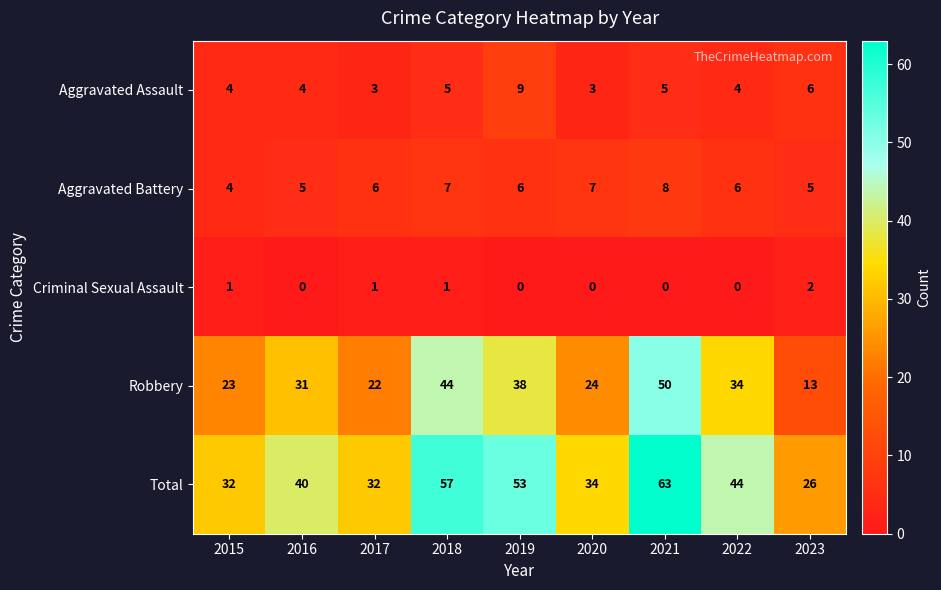

The Robbery series shows 38 at 2019. True or false?

True